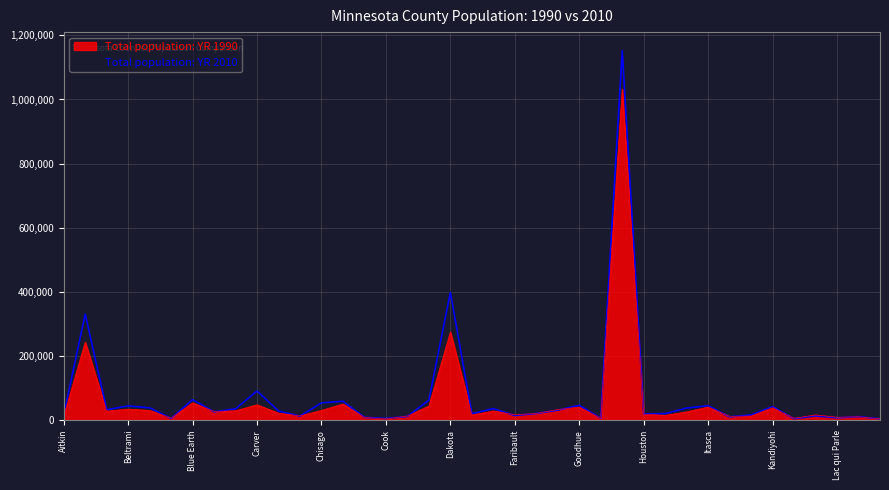

Rank the categories by Total population: YR 1990 value from lowest to highest.

Cook, Lake of the Woods, Kittson, Grant, Big Stone, Clearwater, Lac qui Parle, Lake, Jackson, Aitkin, Cottonwood, Kanabec, Chippewa, Hubbard, Dodge, Koochiching, Faribault, Houston, Fillmore, Cass, Isanti, Brown, Becker, Douglas, Carlton, Benton, Chisago, Freeborn, Beltrami, Kandiyohi, Goodhue, Itasca, Crow Wing, Carver, Clay, Blue Earth, Anoka, Dakota, Hennepin